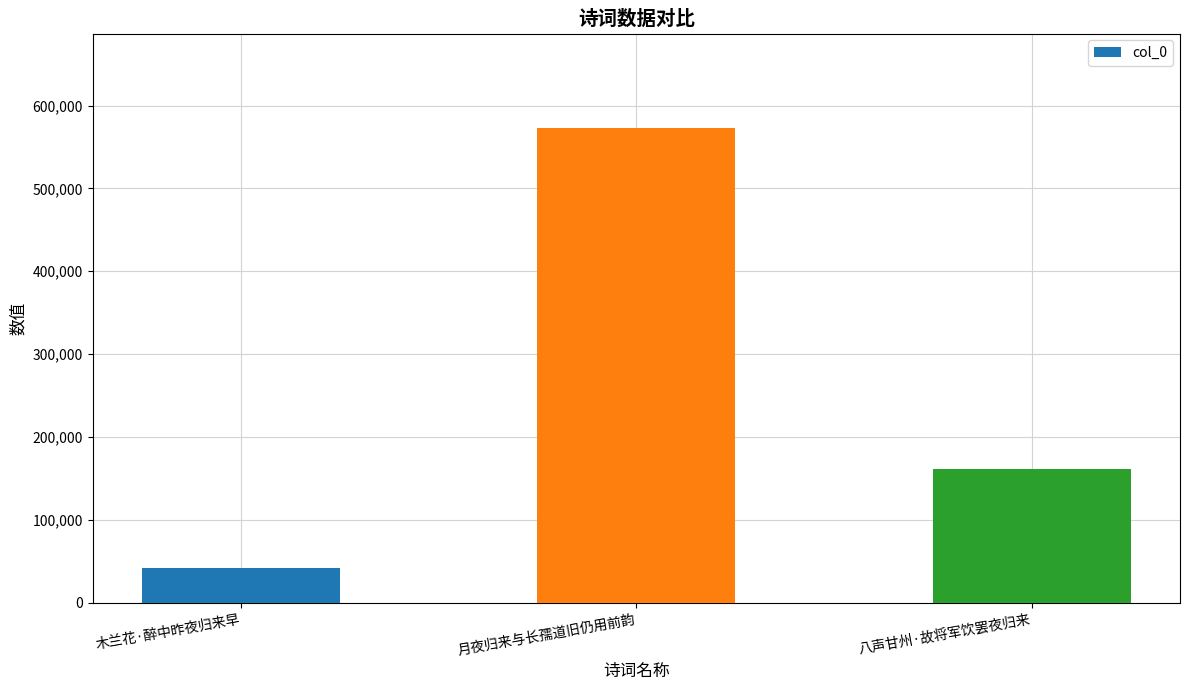

Which label corresponds to the largest value in the chart?

月夜归来与长孺道旧仍用前韵